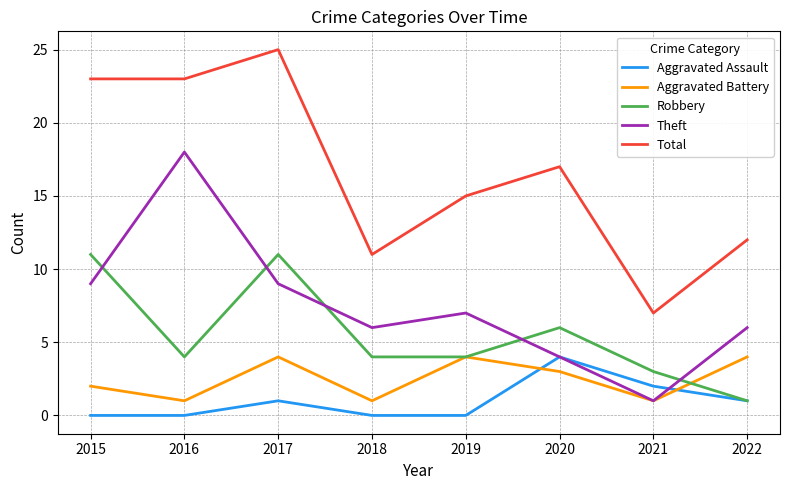

Reading right to left, transcribe all the data shown in this chart.

Aggravated Assault: 2022=1	2021=2	2020=4	2019=0	2018=0	2017=1	2016=0	2015=0
Aggravated Battery: 2022=4	2021=1	2020=3	2019=4	2018=1	2017=4	2016=1	2015=2
Robbery: 2022=1	2021=3	2020=6	2019=4	2018=4	2017=11	2016=4	2015=11
Theft: 2022=6	2021=1	2020=4	2019=7	2018=6	2017=9	2016=18	2015=9
Total: 2022=12	2021=7	2020=17	2019=15	2018=11	2017=25	2016=23	2015=23